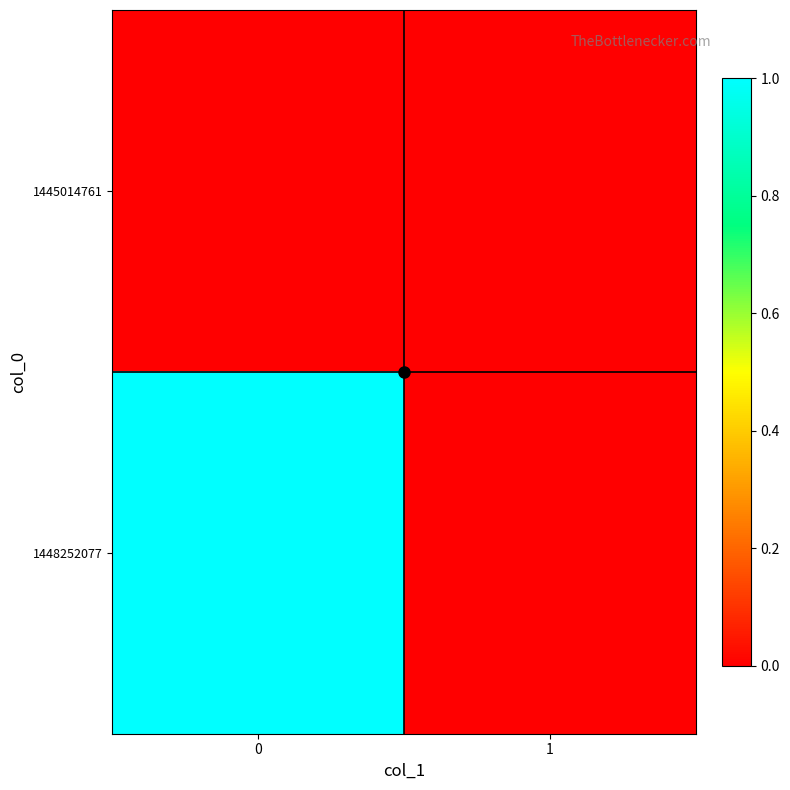

Reading right to left, extract all data points from this chart.

row_0: 1=0	0=0
row_1: 1=0	0=1